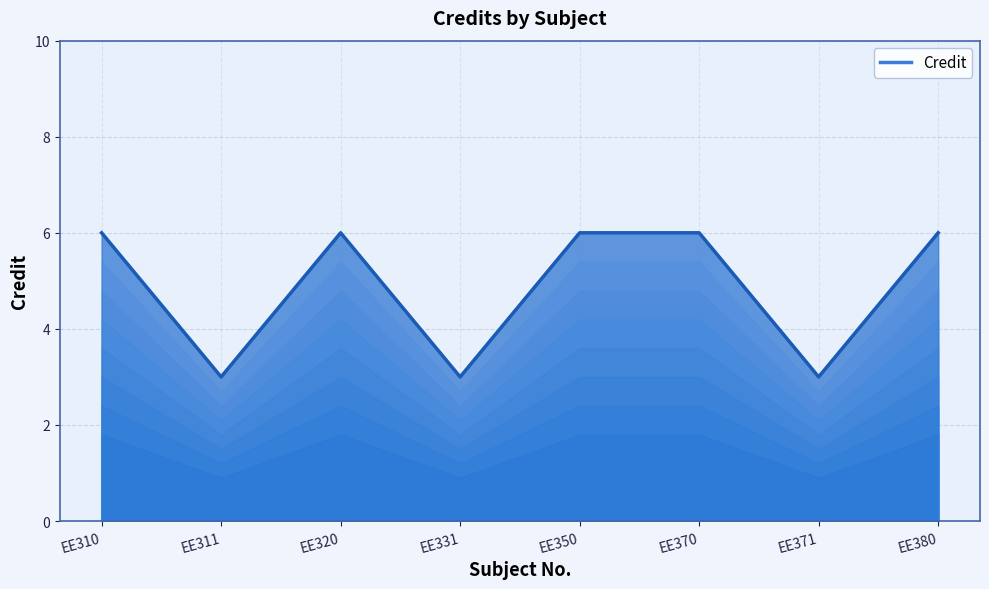

What value does the data have at EE370?

6